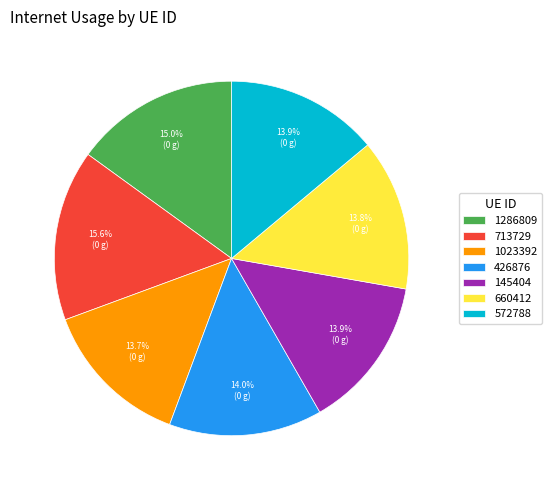

To the nearest percent, what is the difference between the largest and smallest slice percentages?

2%